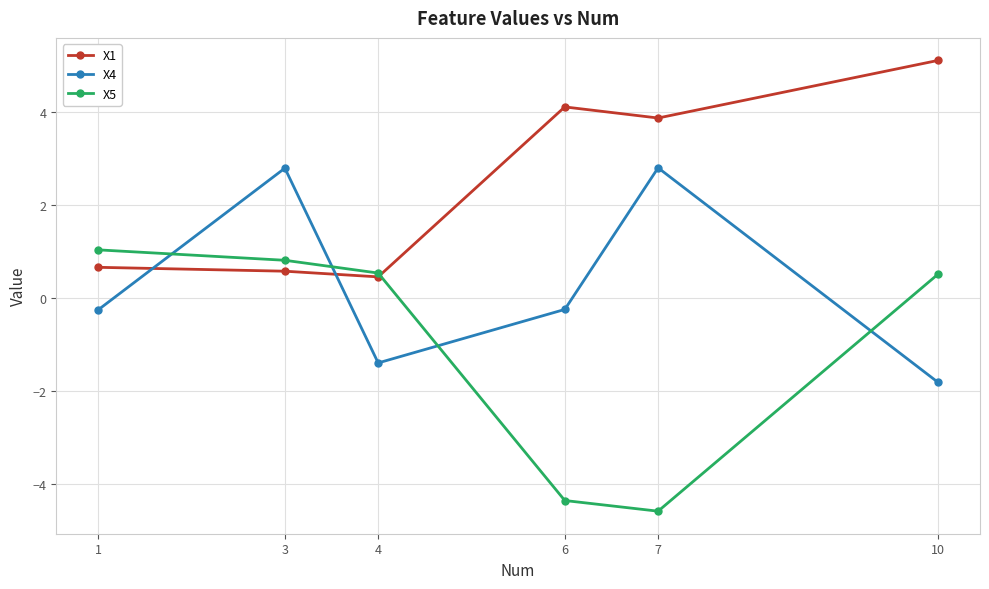

Does the chart have visible grid lines?

Yes